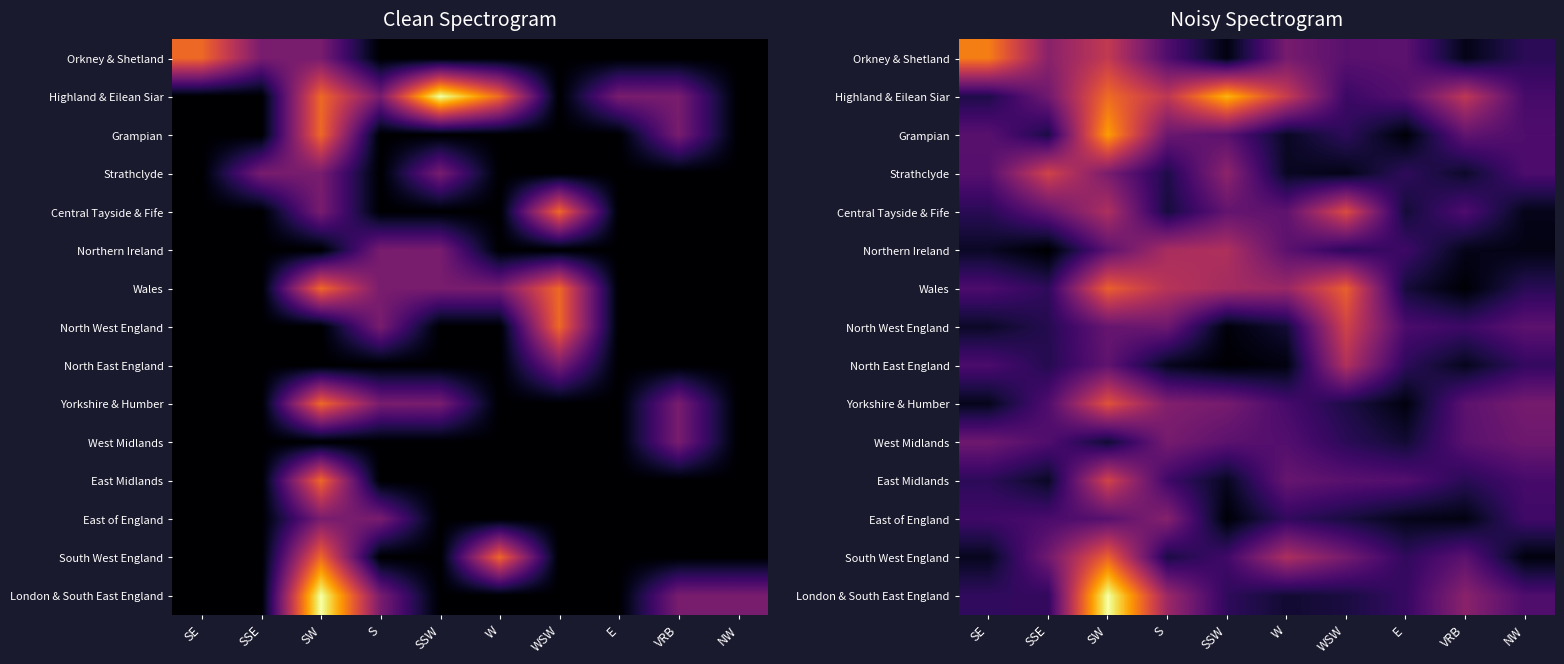

What is the maximum value shown in the chart?

4.4